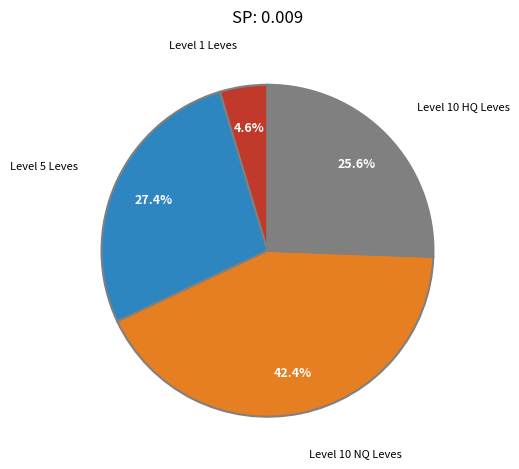

Does any single category account for the majority?

No